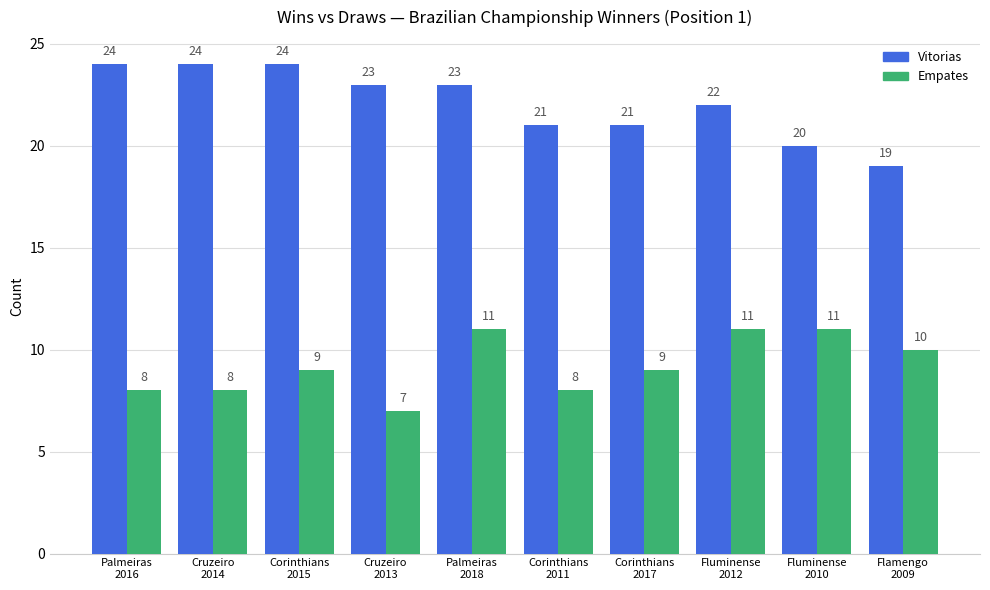

Are the bars horizontal?

No